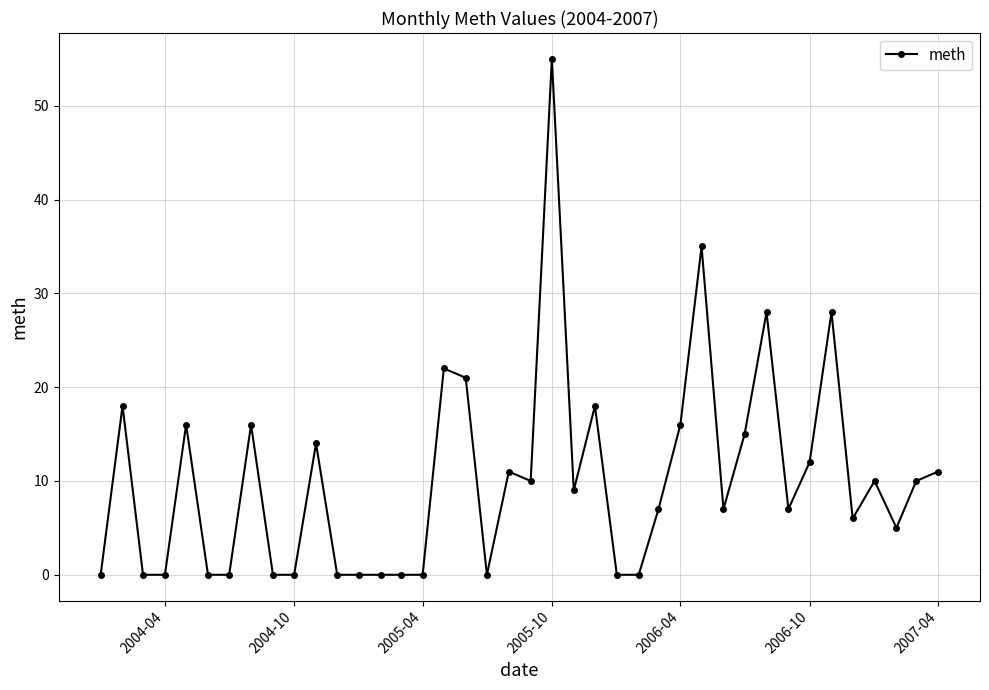

What is the difference between the maximum and minimum values?

55